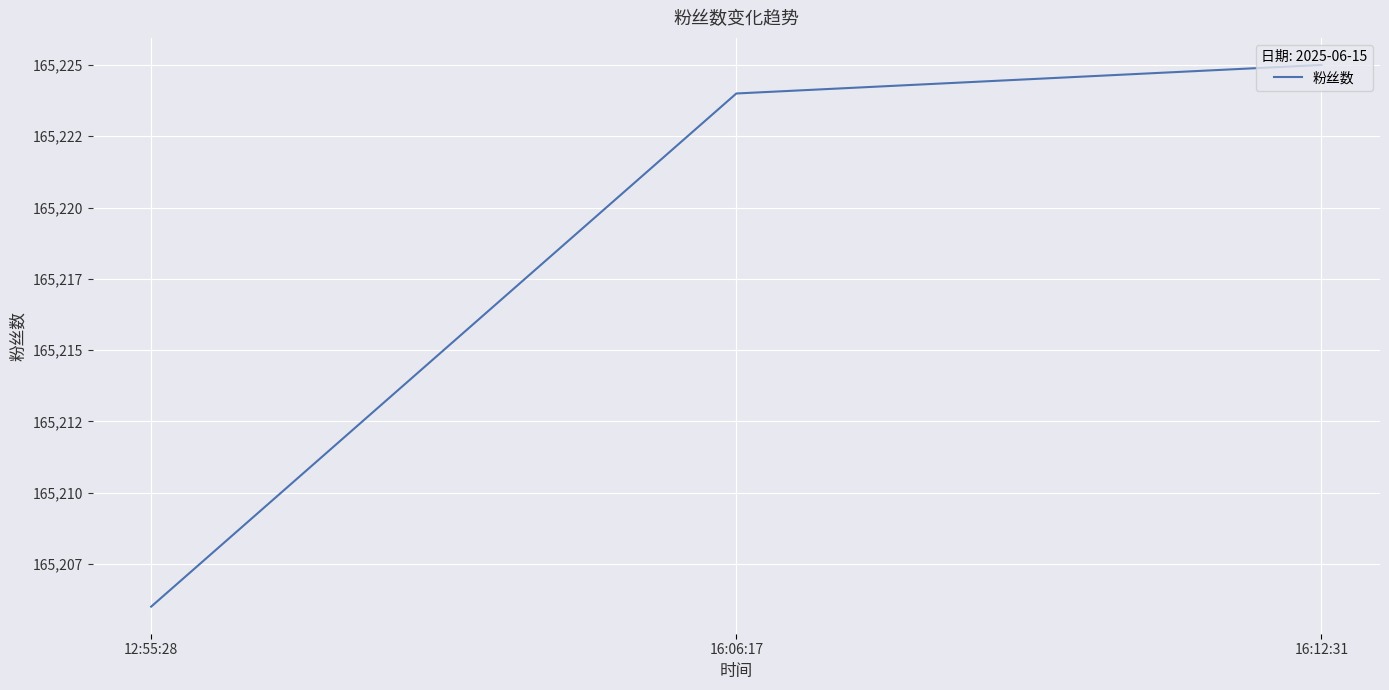

What is the smallest value displayed?

165206